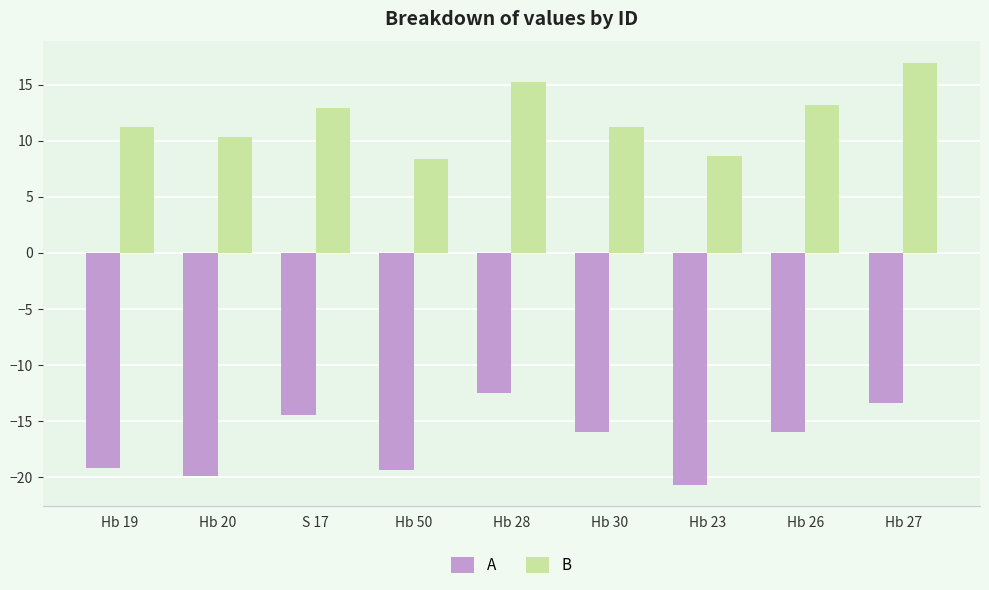

Which series changed the most between Hb 50 and Hb 23?

A